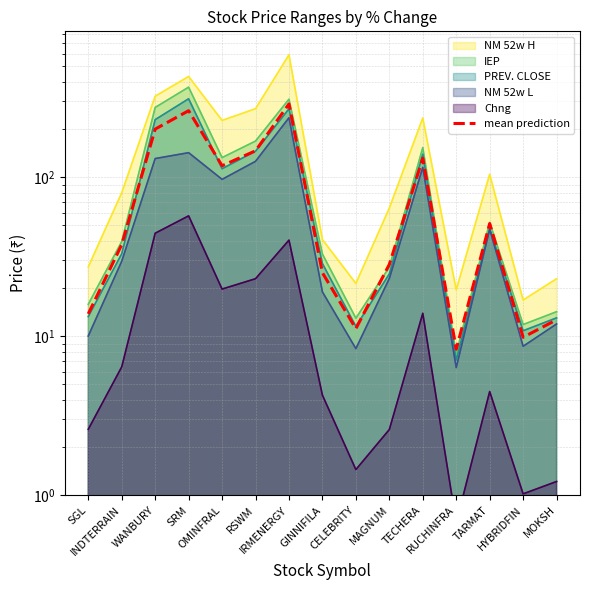

Which label corresponds to the smallest value in the chart?

RUCHINFRA